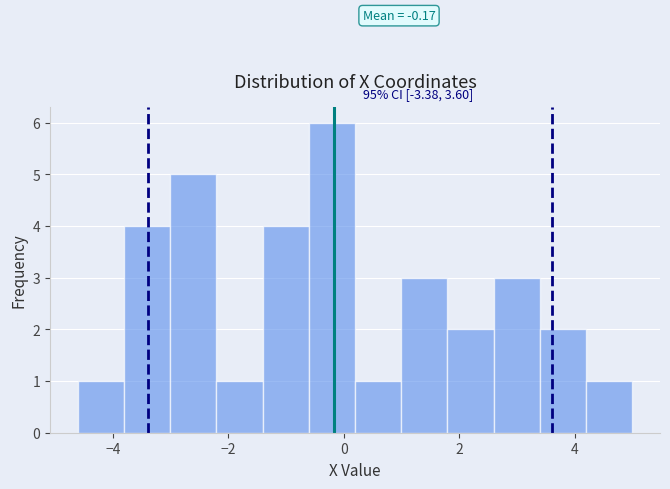

Which range on the x-axis has the tallest bar?

-0.6 to 0.2